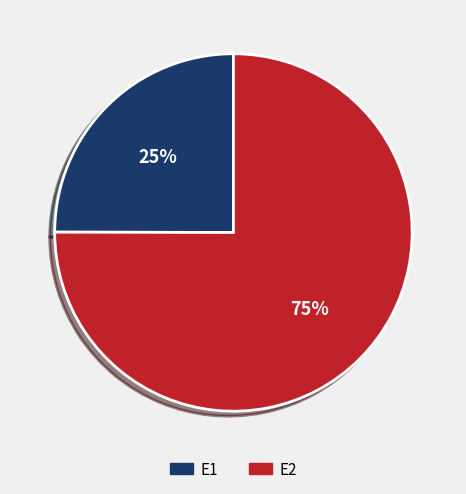

Between E2 and E1, which is larger?

E2